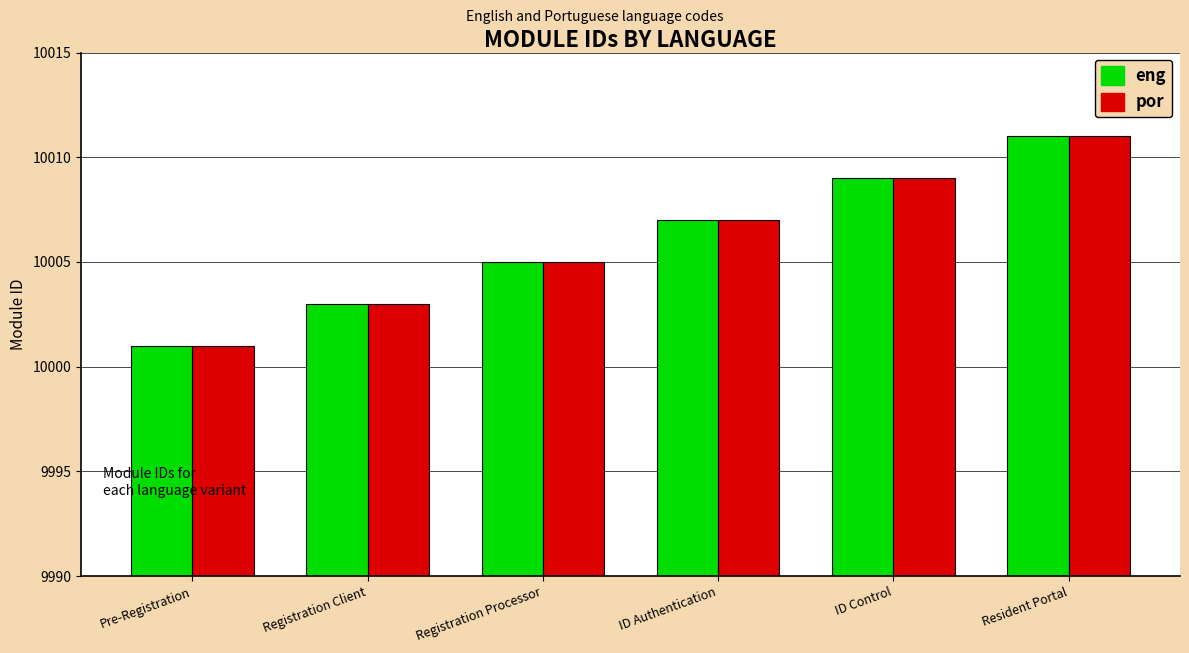

Rank the categories by por value from lowest to highest.

Pre-Registration, Registration Client, Registration Processor, ID Authentication, ID Control, Resident Portal